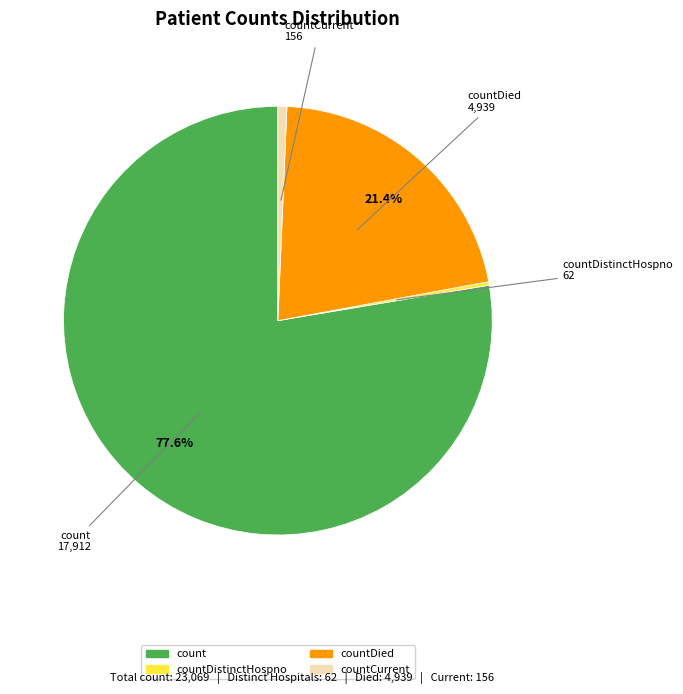

The countDied slice represents 21% of the pie. True or false?

True